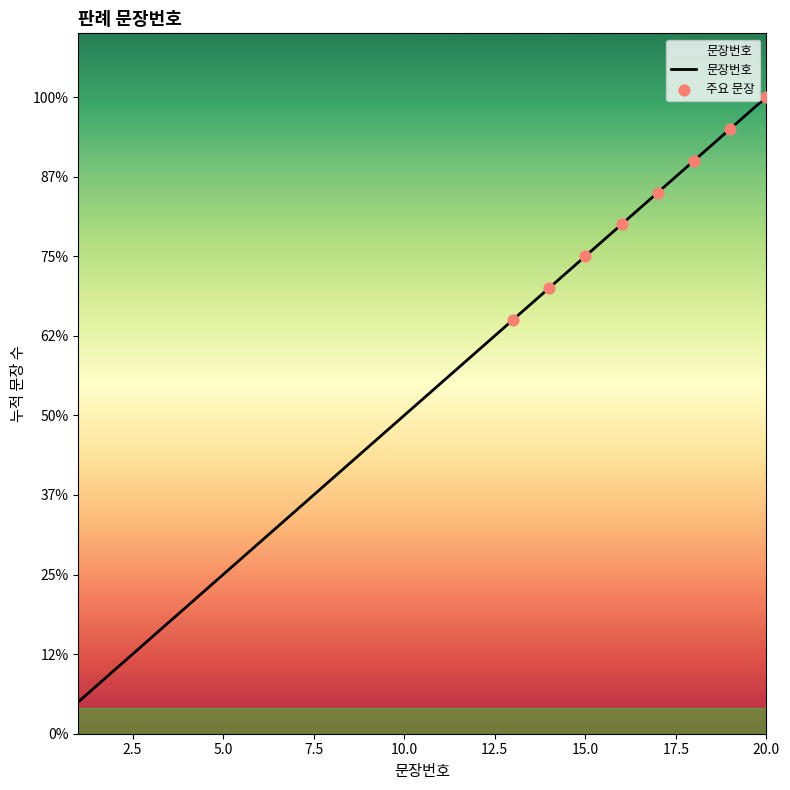

Does the chart have visible grid lines?

No